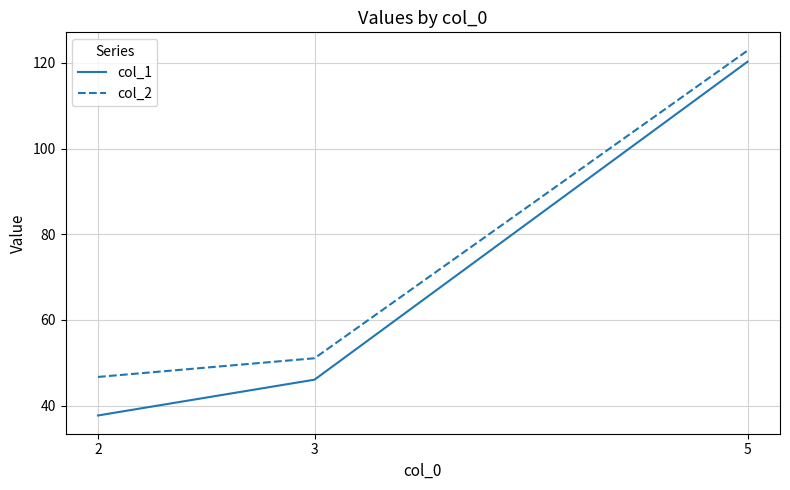

What is the average value of the col_2 series?

73.5